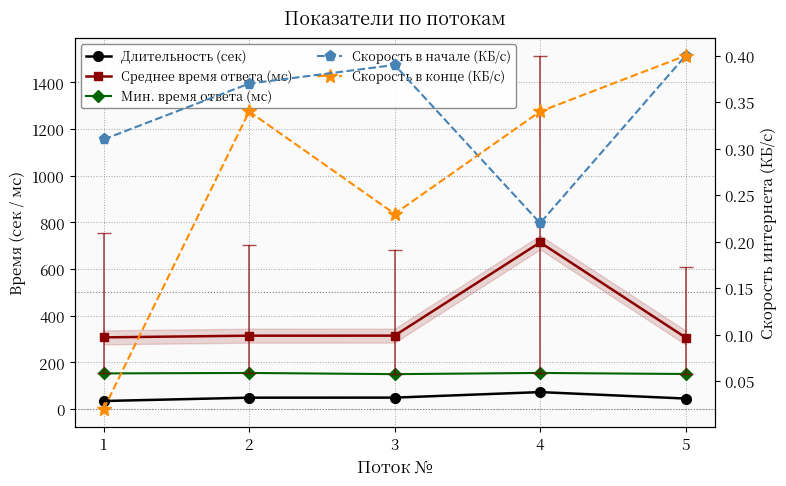

Reading left to right, transcribe all the data shown in this chart.

Длительность (сек): 1=34.9	2=49.2	3=49.4	4=73.1	5=45.5
Среднее время ответа (мс): 1=307.5	2=314.8	3=315.0	4=714.5	5=306.8
Мин. время ответа (мс): 1=153.1	2=155.1	3=150.0	4=155.1	5=150.6
Скорость в начале (КБ/с): 1=0.3	2=0.4	3=0.4	4=0.2	5=0.4
Скорость в конце (КБ/с): 1=0.0	2=0.3	3=0.2	4=0.3	5=0.4